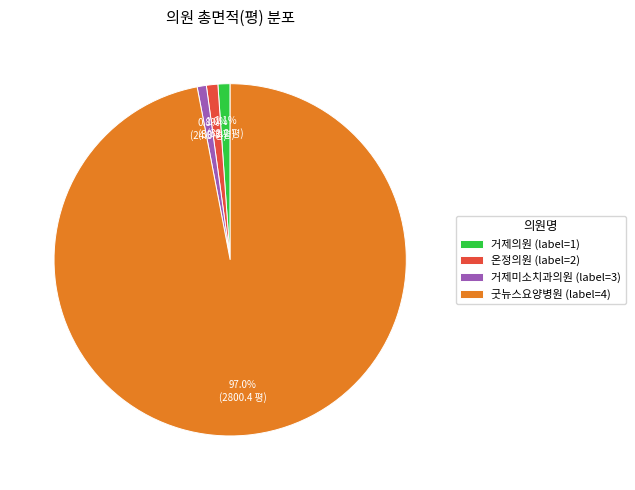

Approximately how many times larger is the value at 거제의원 (label=1) compared to 온정의원 (label=2)?

1.1